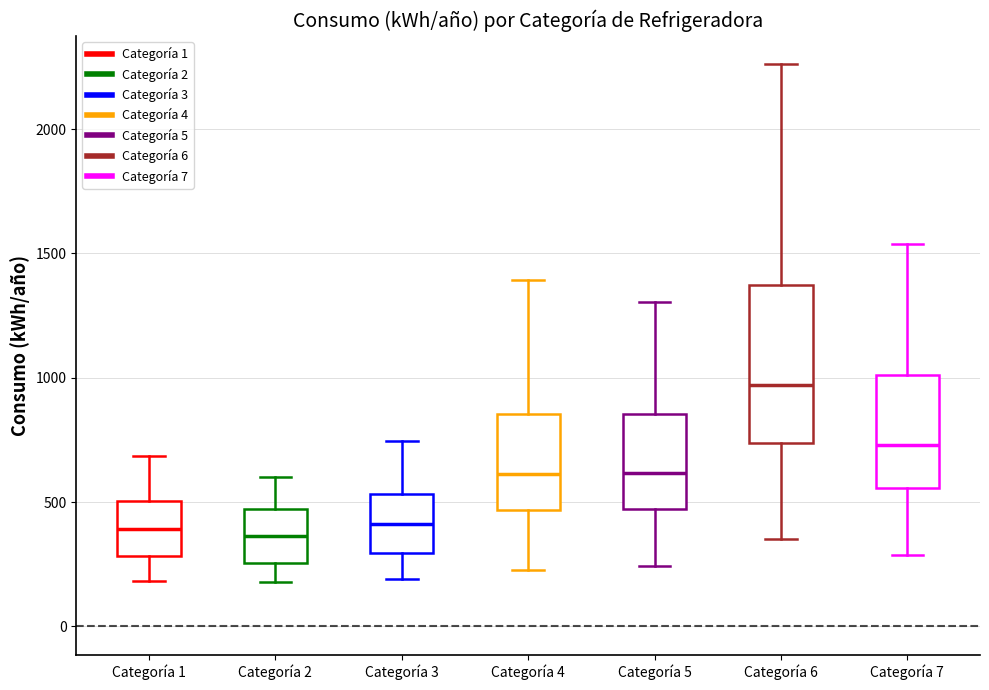

Reading left to right, transcribe this box plot: for each box, give where its median line is, the range the box spans, and where its two whiskers end, as read against the y-axis. The values are not printed on the chart, so give them approximately, as read against the axis.

Categoría 1: median 400, box 300 to 500, whiskers 200 to 700
Categoría 2: median 350, box 250 to 450, whiskers 200 to 600
Categoría 3: median 400, box 300 to 550, whiskers 200 to 750
Categoría 4: median 600, box 450 to 850, whiskers 250 to 1400
Categoría 5: median 600, box 450 to 850, whiskers 250 to 1300
Categoría 6: median 950, box 750 to 1350, whiskers 350 to 2250
Categoría 7: median 750, box 550 to 1000, whiskers 300 to 1550